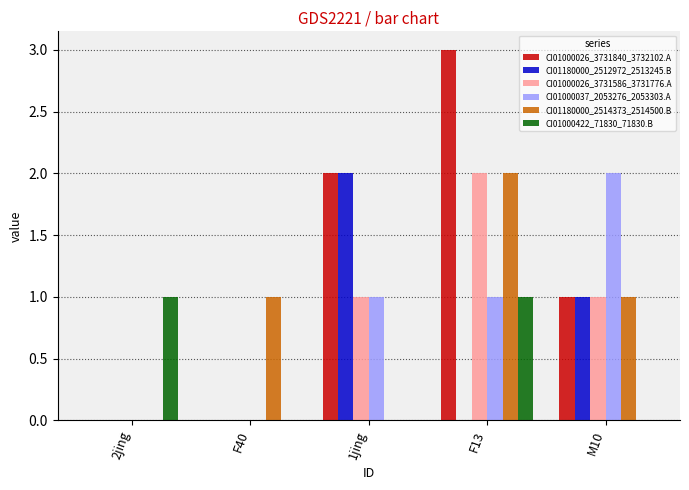

Is it true that CI01000026_3731840_3732102.A equals -2 at 2jing?

False